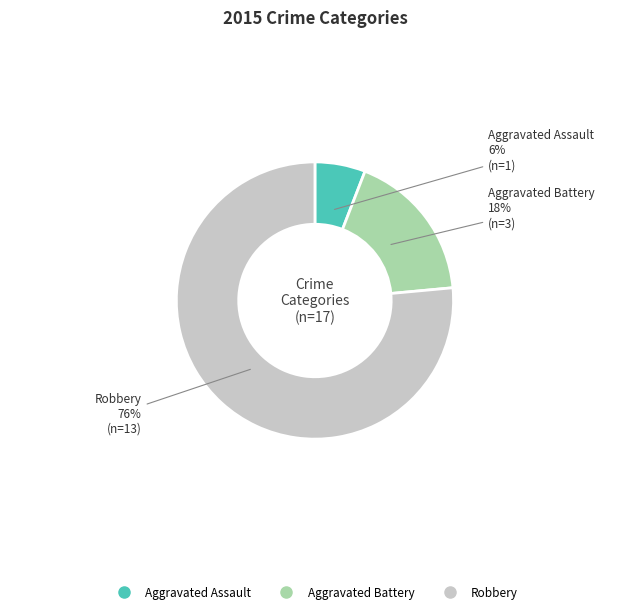

Is it true that Robbery is 86% of the pie?

False